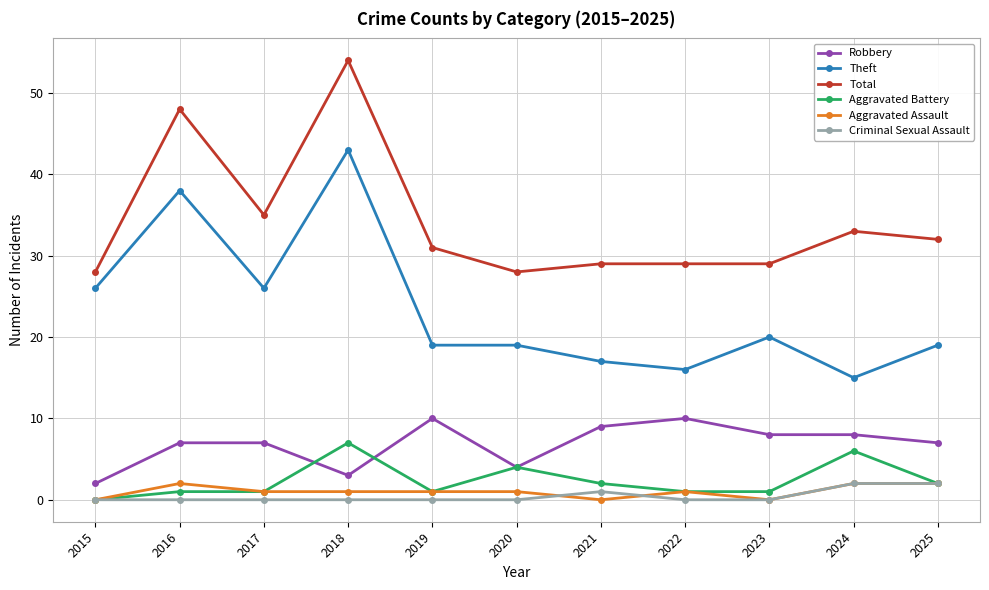

Is it true that Aggravated Assault equals 1 at 2022?

True